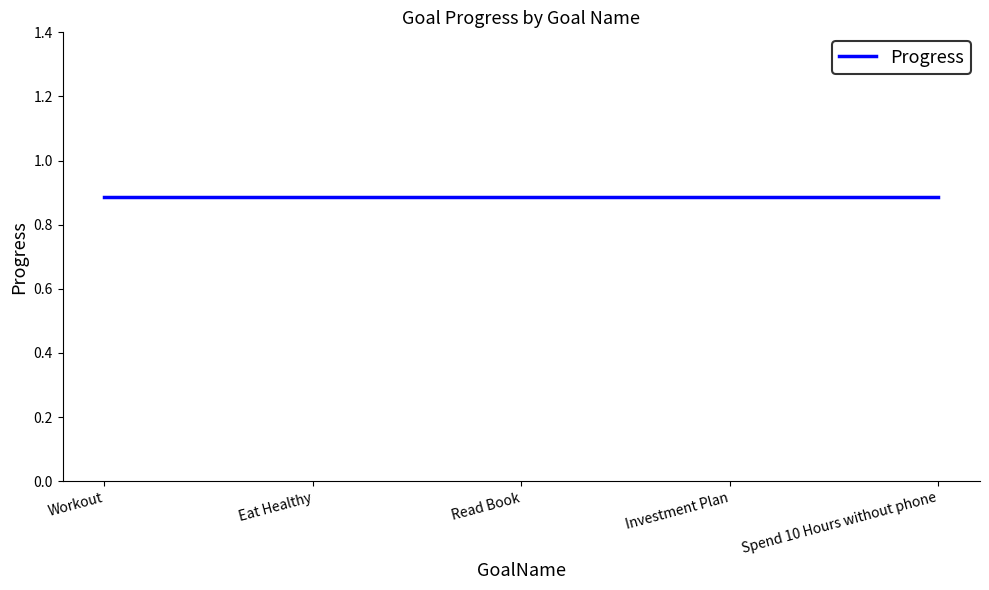

Does the chart display data point markers on the line(s)?

No